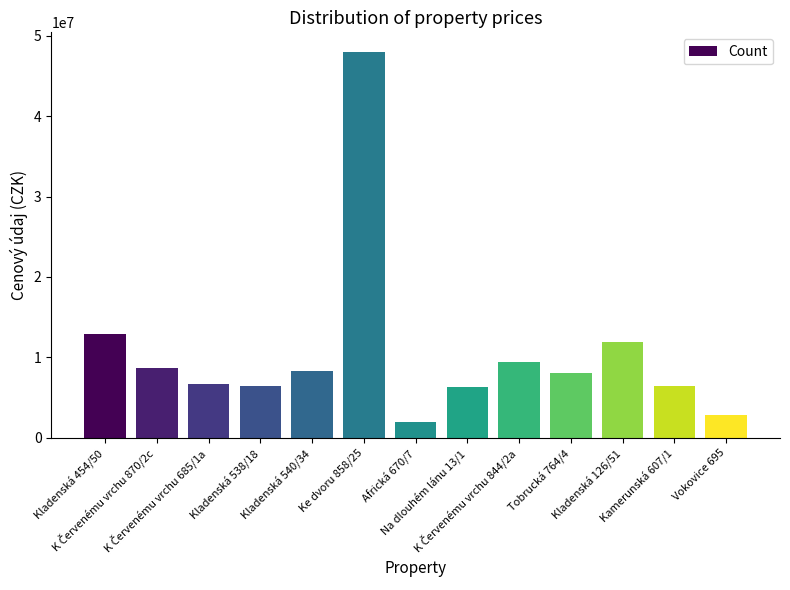

What is the change in value from Kamerunská 607/1 to Vokovice 695?

-3600000